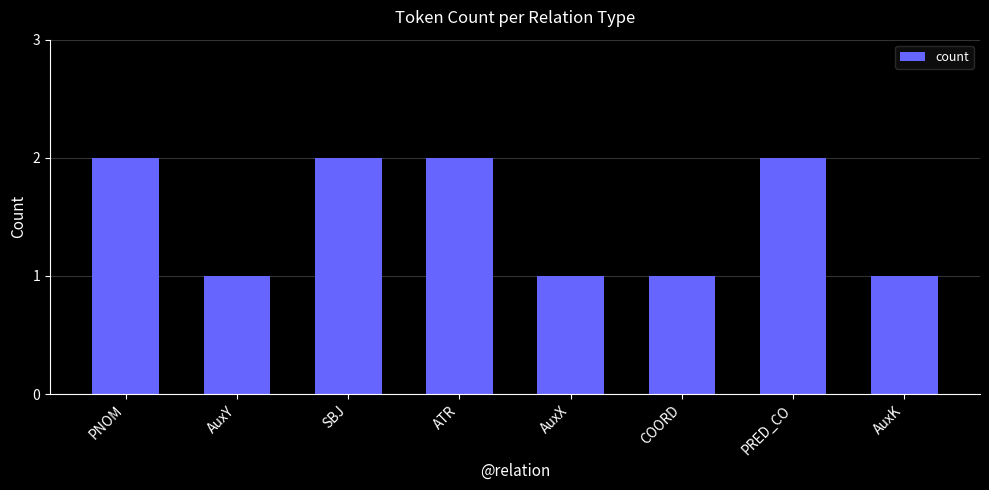

Reading right to left, transcribe all the data shown in this chart.

1	2	1	1	2	2	1	2